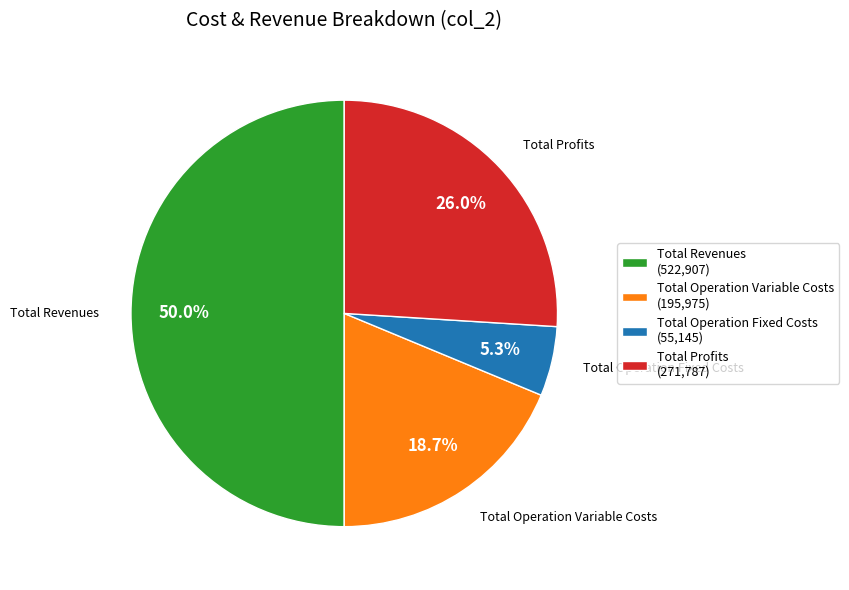

Does Total Operation Variable Costs (195,975) account for over 50% of the chart?

No